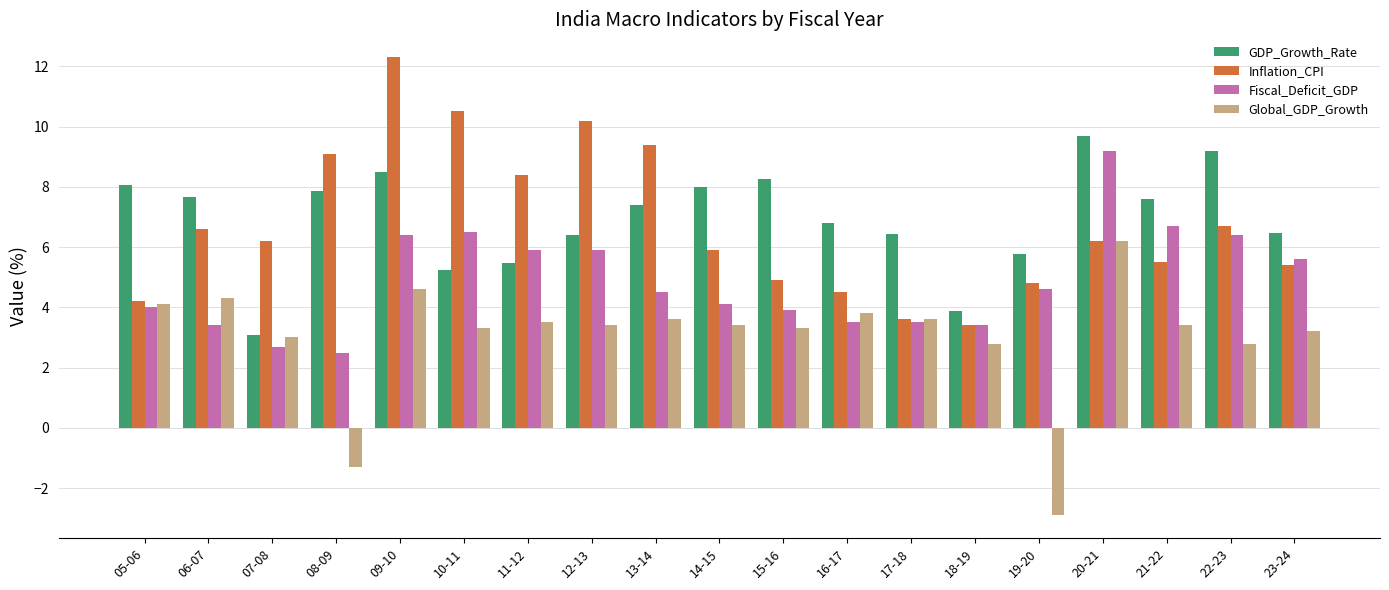

What is the label of the 16th bar from the left?

20-21